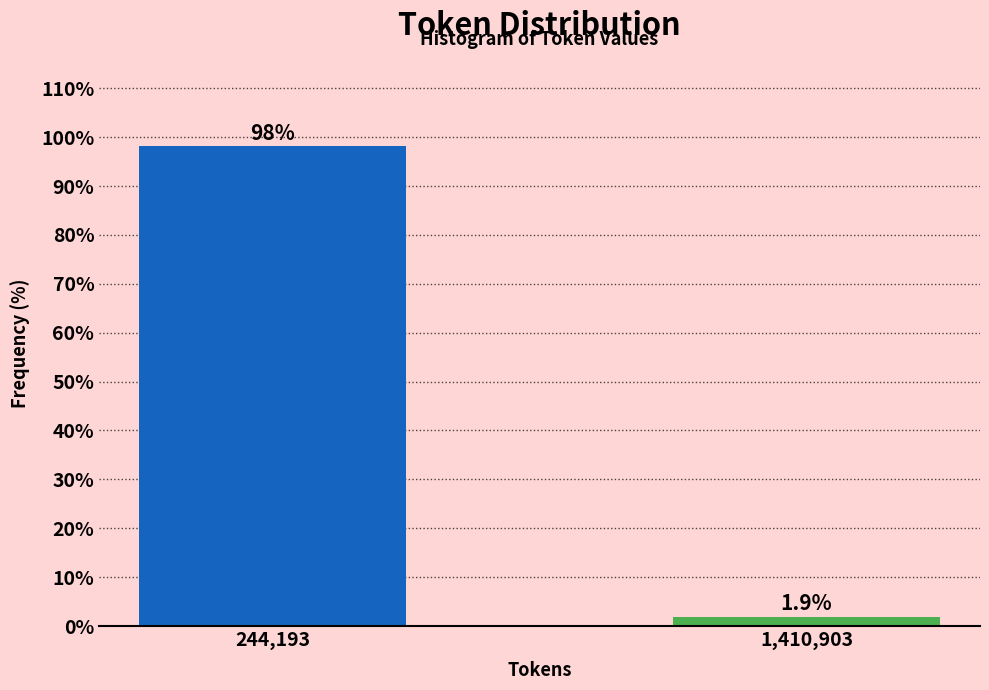

Reading left to right, list all the values displayed in this chart.

244,193=98.1	1,410,903=1.9